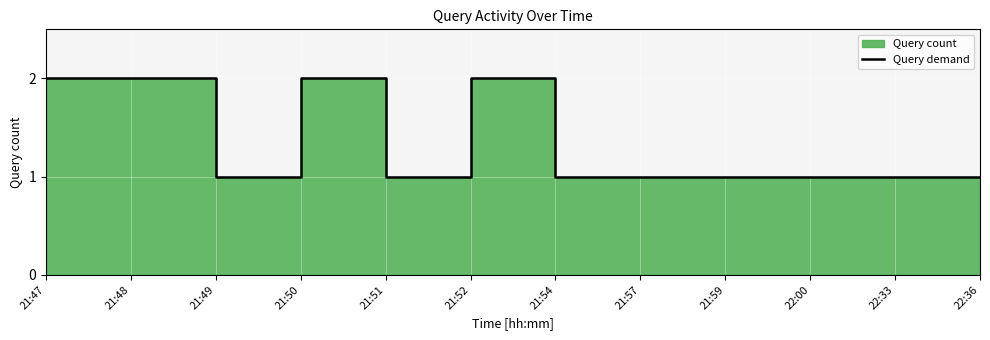

What is the change in value from 21:47 to 22:33?

-1